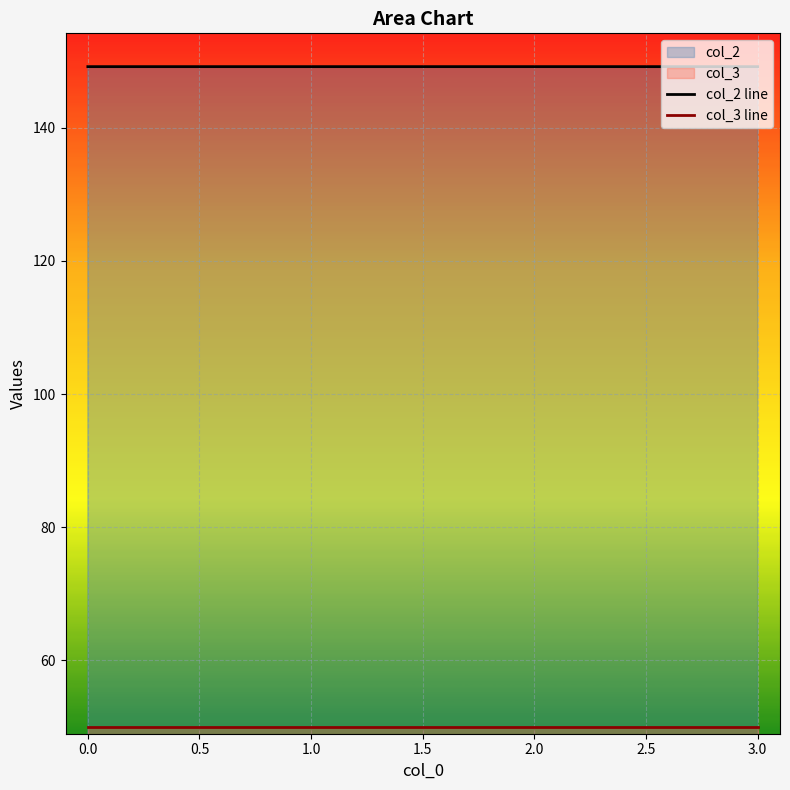

What is the sum of all col_2 line values?

596.7